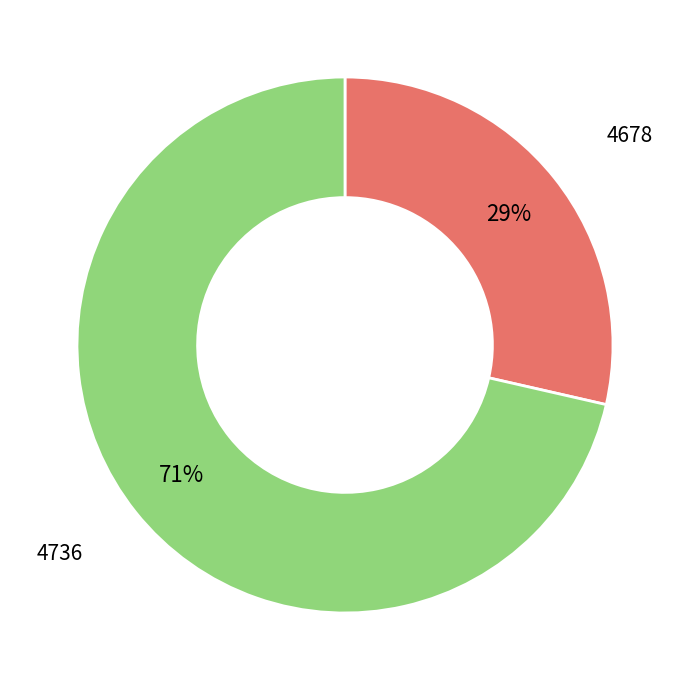

Is the sum of 4678 and 4736 greater than half?

Yes